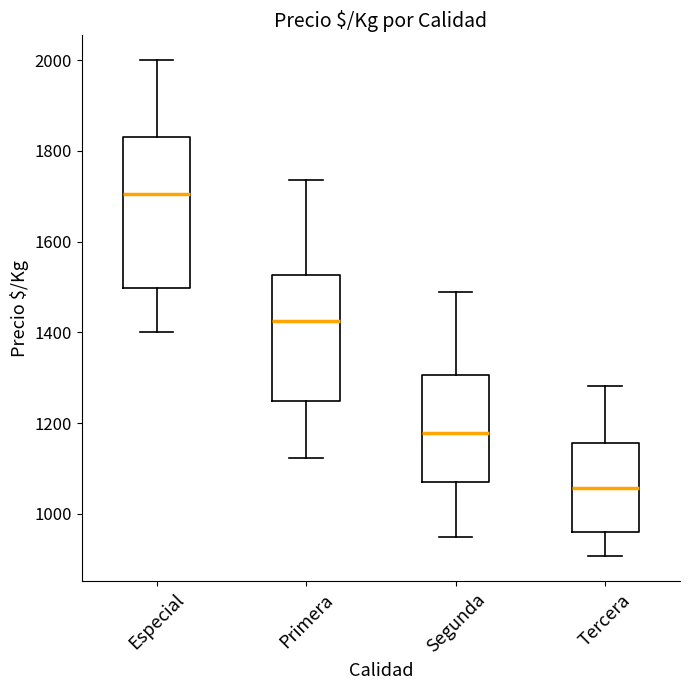

Reading left to right, read every box against the y-axis: the position of its median line, the range the box covers, and the ends of its whiskers. The values are not printed on the chart, so give them approximately, as read against the axis.

Especial: median 1700, box 1500 to 1840, whiskers 1400 to 2000
Primera: median 1420, box 1240 to 1520, whiskers 1120 to 1740
Segunda: median 1180, box 1060 to 1300, whiskers 960 to 1480
Tercera: median 1060, box 960 to 1160, whiskers 900 to 1280